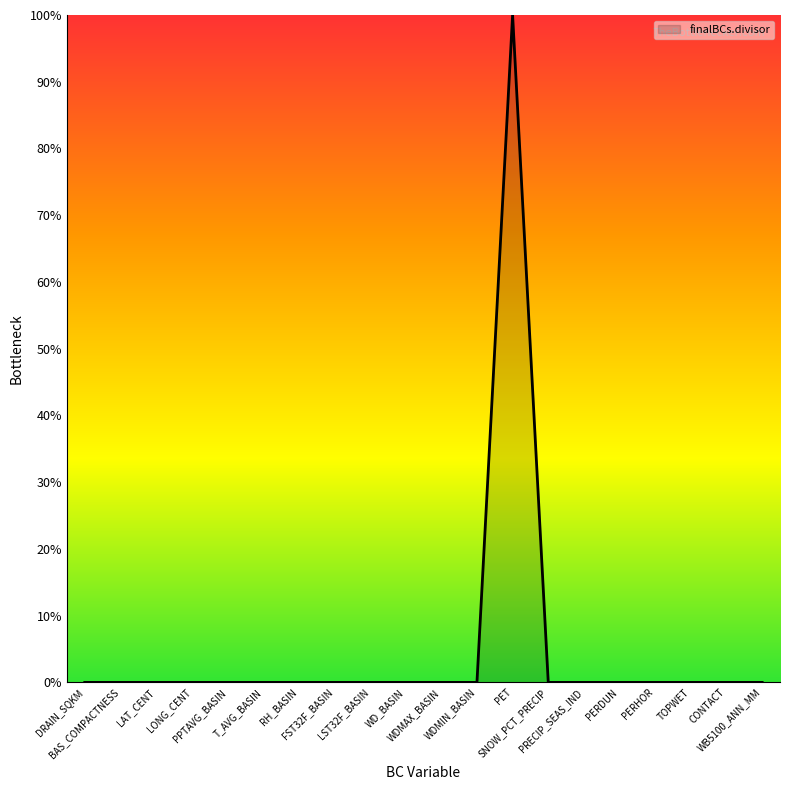

What position from the right is TOPWET?

3